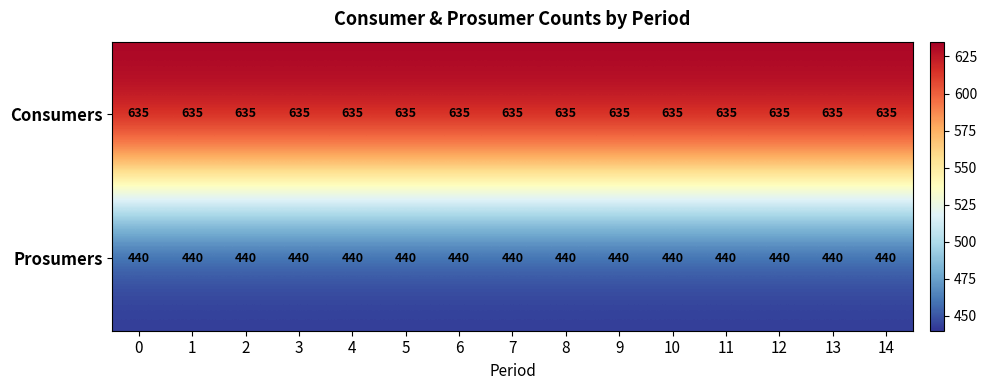

What is the sum of all Consumers values?

9525